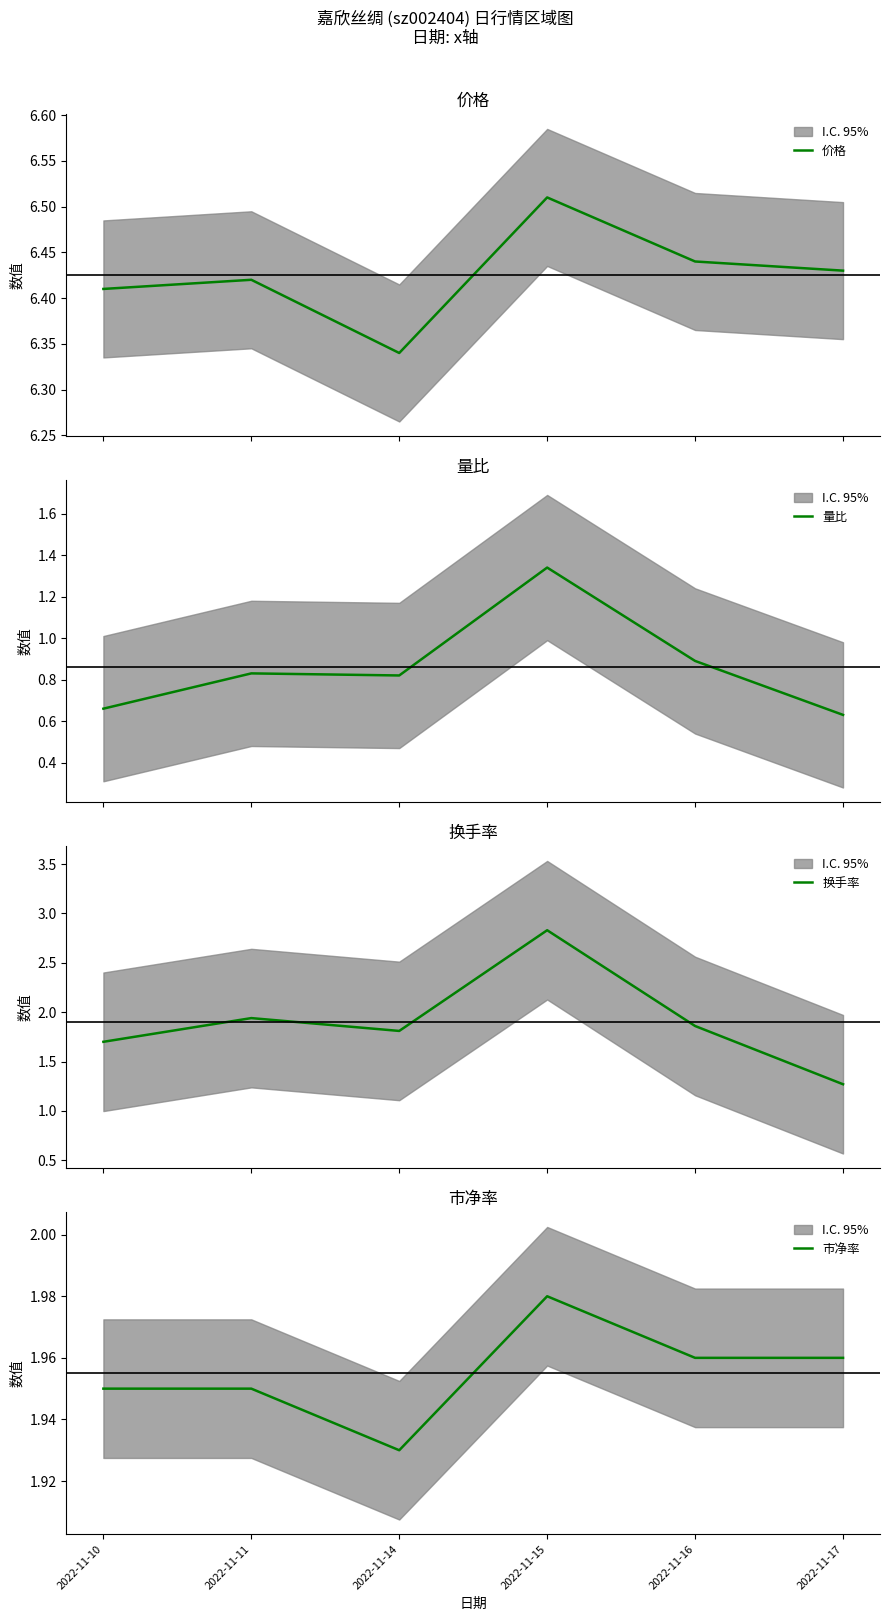

The value of 换手率 at 2022-11-17 is 1.3. True or false?

True